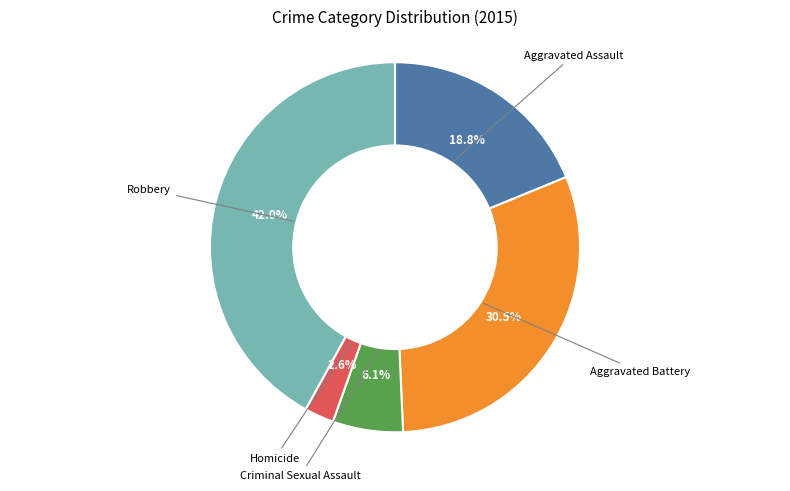

Does any single category account for the majority?

No